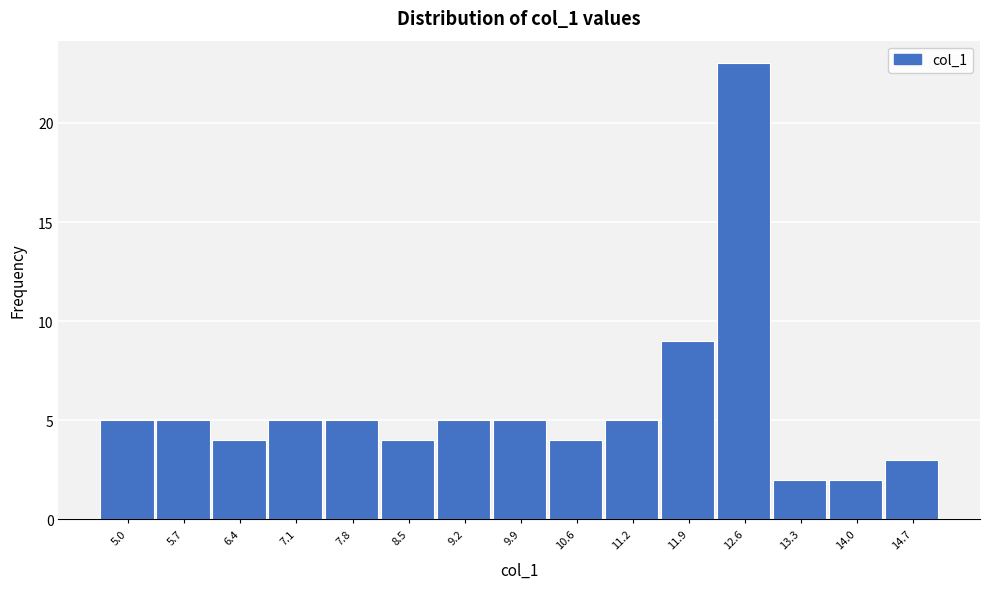

Reading left to right, extract all data points from this chart.

5.0=5	5.7=5	6.4=4	7.1=5	7.8=5	8.5=4	9.2=5	9.9=5	10.6=4	11.2=5	11.9=9	12.6=23	13.3=2	14.0=2	14.7=3